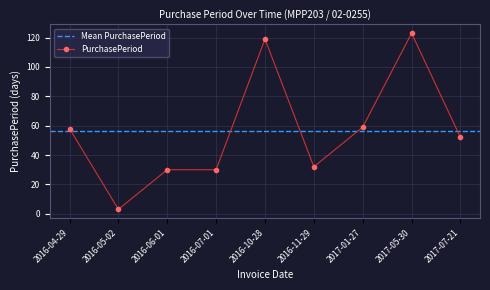

Reading right to left, transcribe all the data shown in this chart.

2017-07-21=52	2017-05-30=123	2017-01-27=59	2016-11-29=32	2016-10-28=119	2016-07-01=30	2016-06-01=30	2016-05-02=3	2016-04-29=58